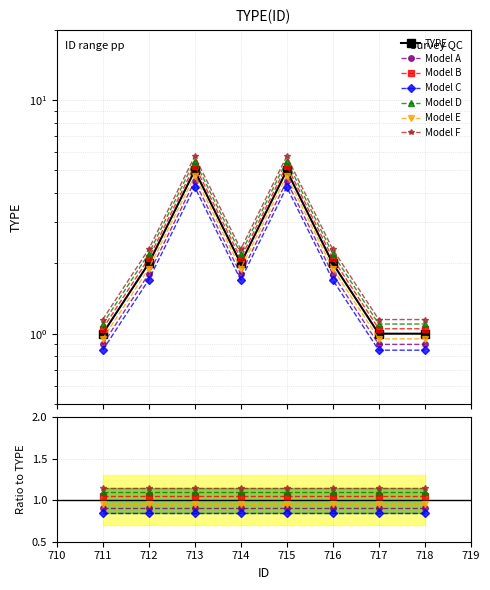

What is the difference between the maximum and minimum values?

4